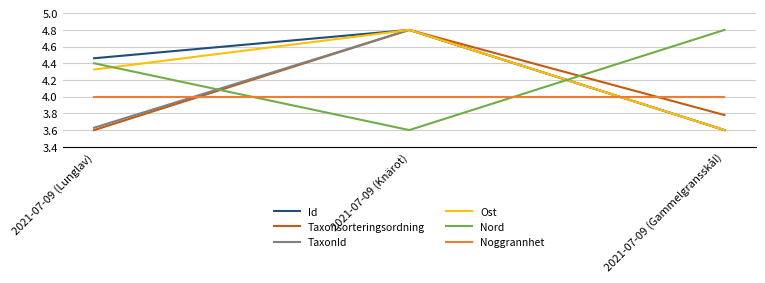

What is the difference between the maximum and minimum values in the Nord series?

1.2